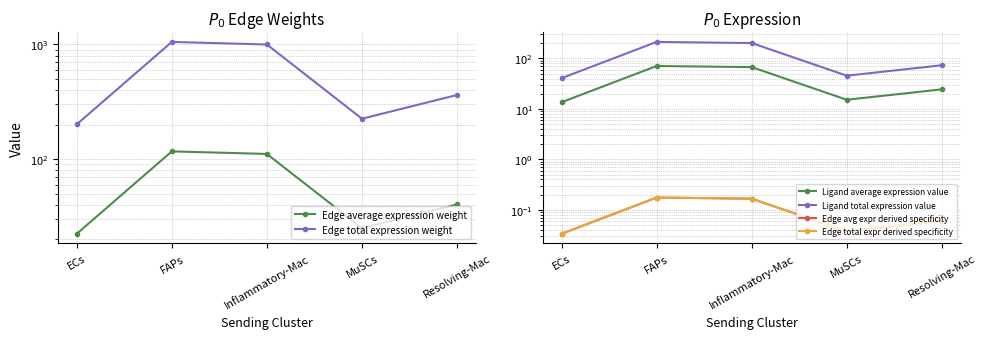

What is the lowest value of the Edge average expression weight series?

22.3